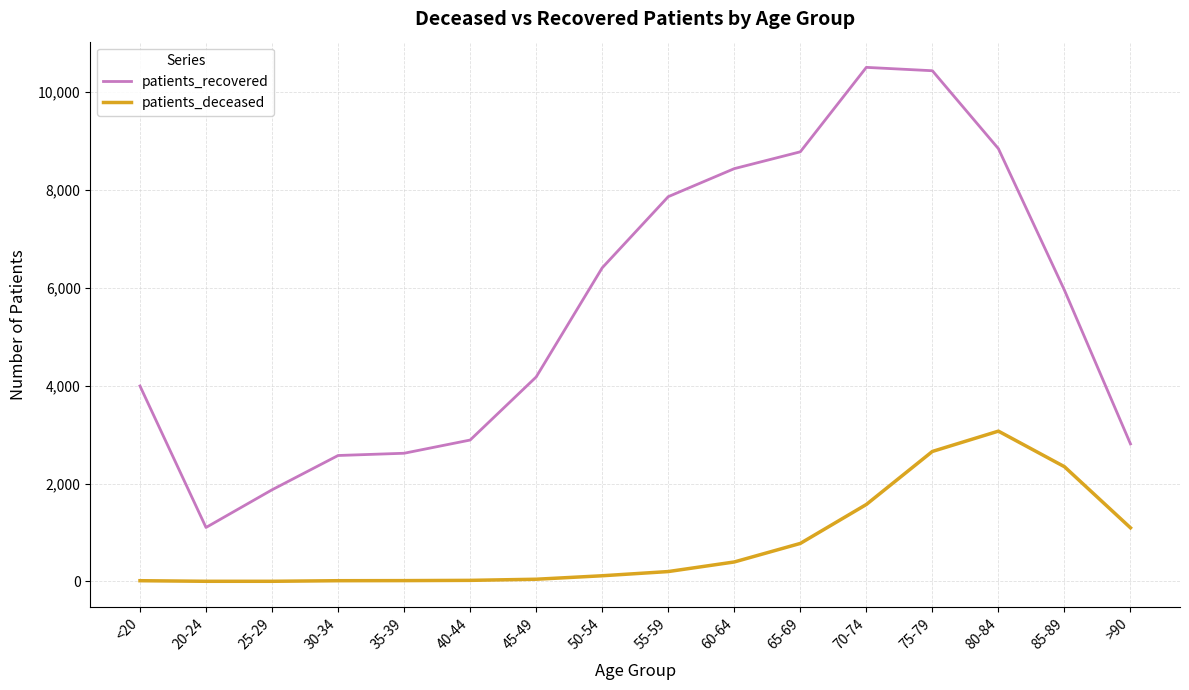

True or false: patients_recovered and patients_deceased intersect in this chart.

False